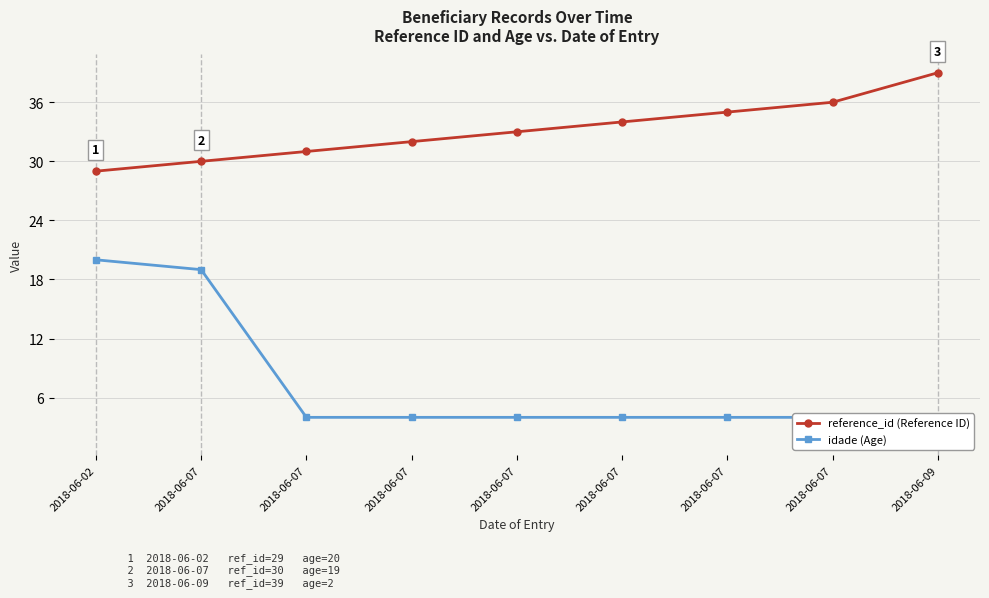

Does the chart display data point markers on the line(s)?

Yes